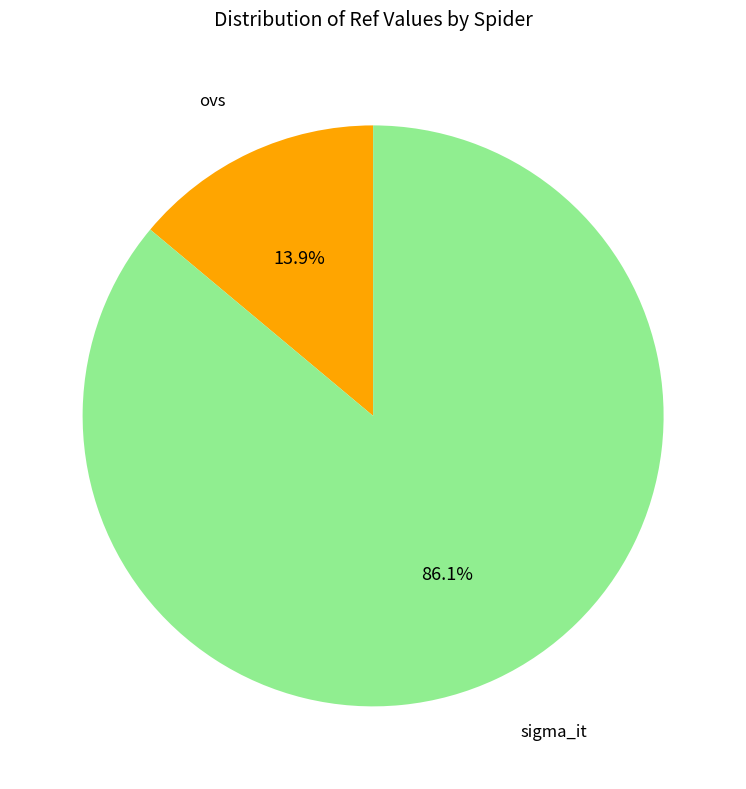

Does sigma_it represent more than half of the total?

Yes